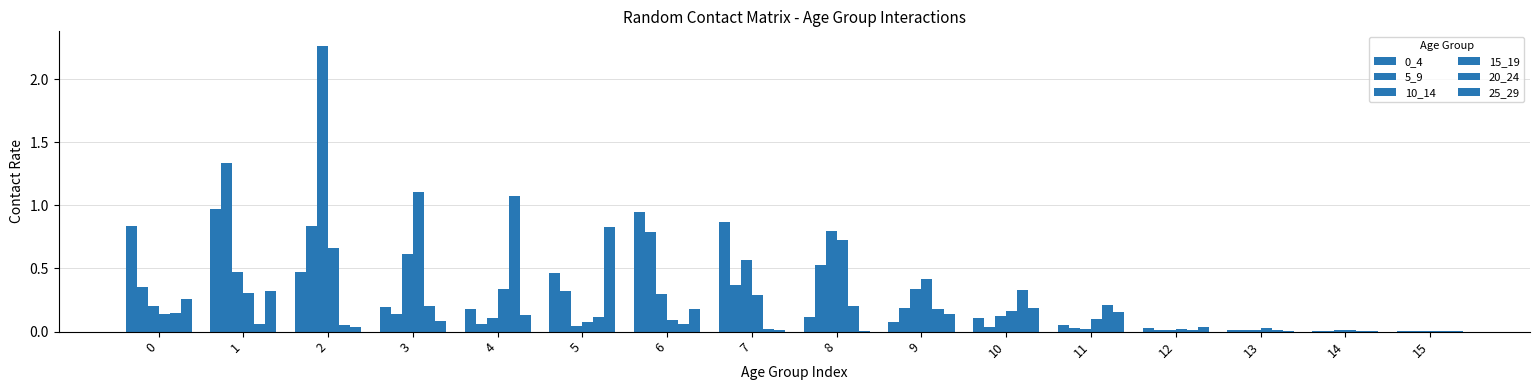

Is it true that 0_4 equals 0.5 at 0?

False